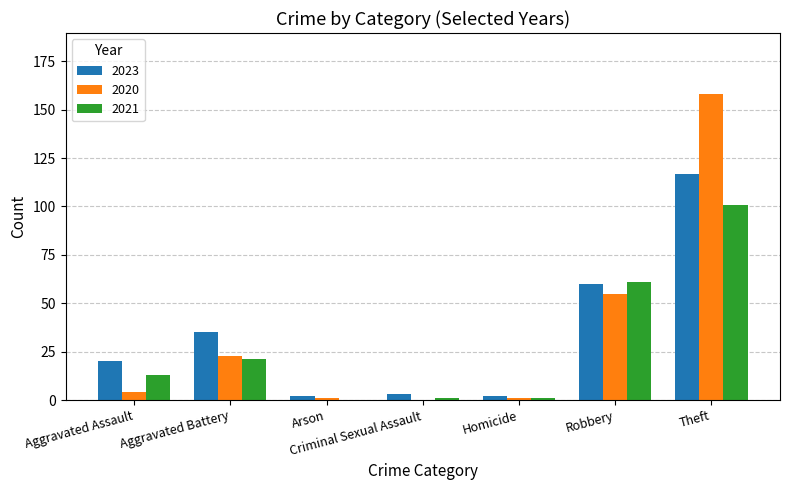

Reading right to left, list all the values displayed in this chart.

2023: 117	60	2	3	2	35	20
2020: 158	55	1	0	1	23	4
2021: 101	61	1	1	0	21	13